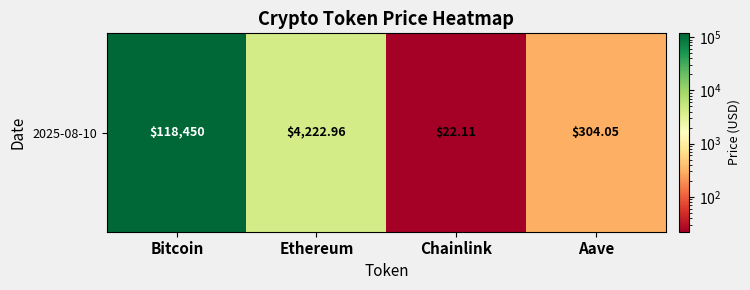

Which label corresponds to the smallest value in the chart?

Chainlink